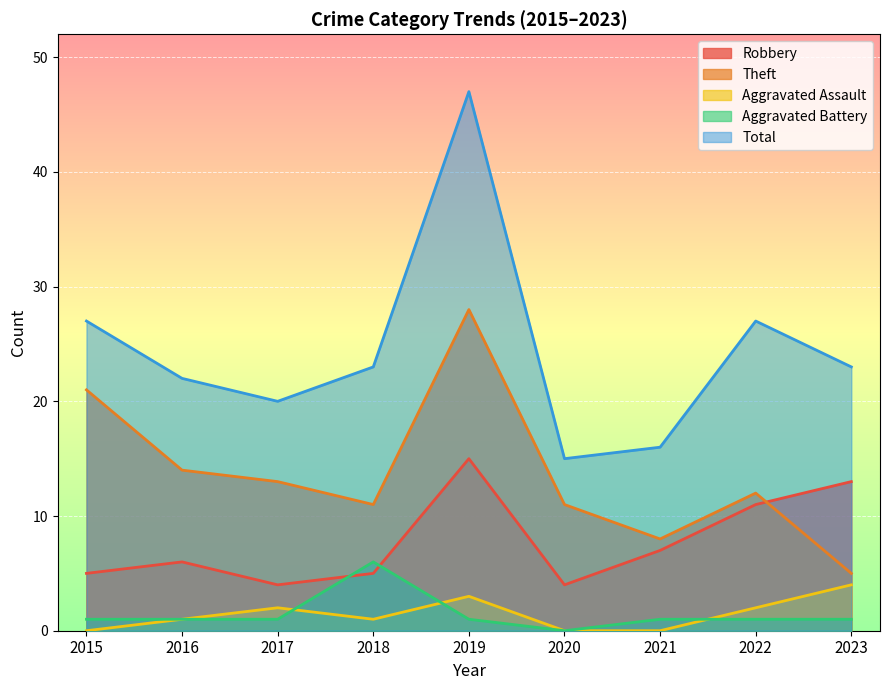

True or false: Total has a value of 30 at 2017.

False